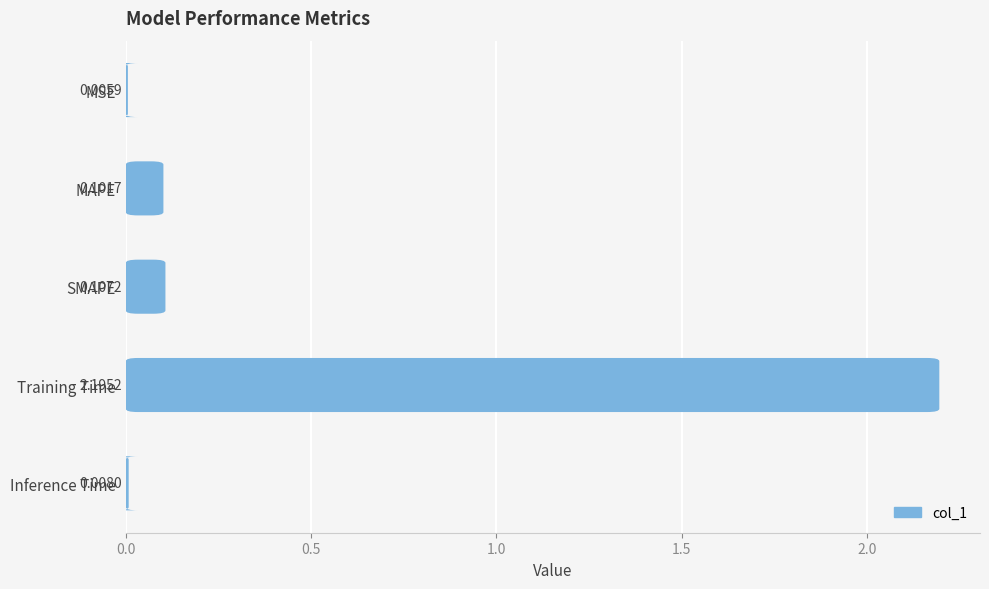

Reading right to left, extract all data points from this chart.

0.0	2.2	0.1	0.1	0.0